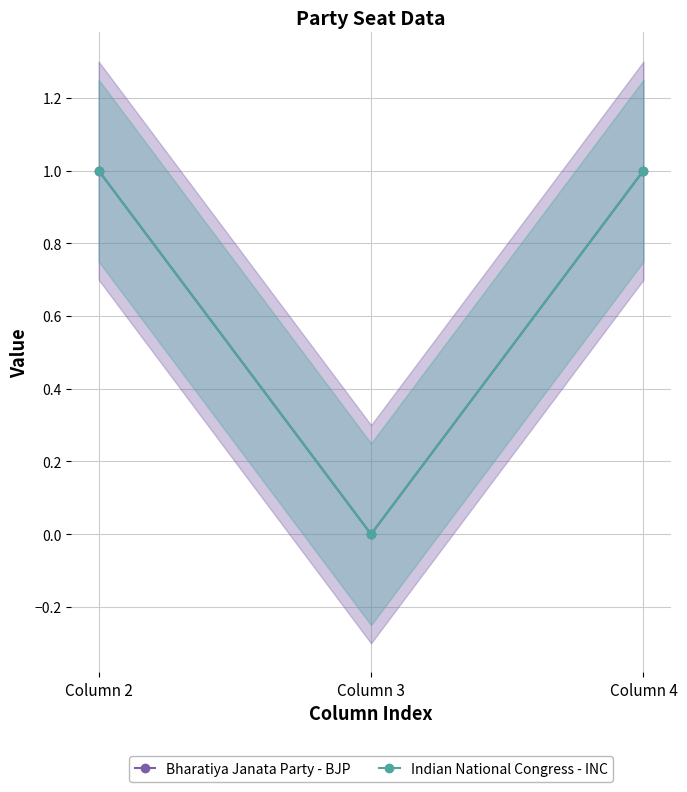

Reading left to right, transcribe all the data shown in this chart.

Bharatiya Janata Party - BJP: 1	0	1
Indian National Congress - INC: 1	0	1